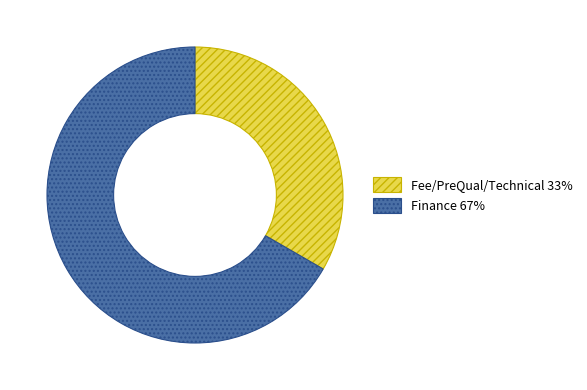

Which category accounts for the majority?

Finance